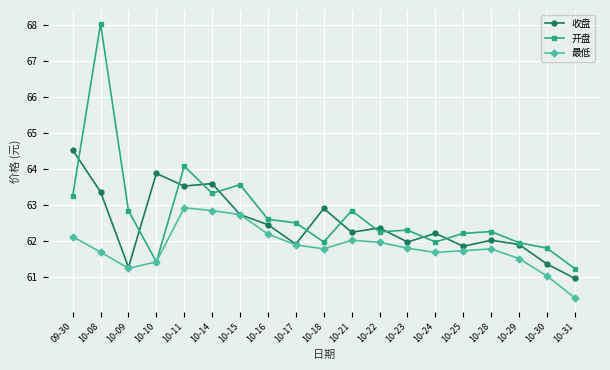

What is the label of the 3rd point from the left?

10-09